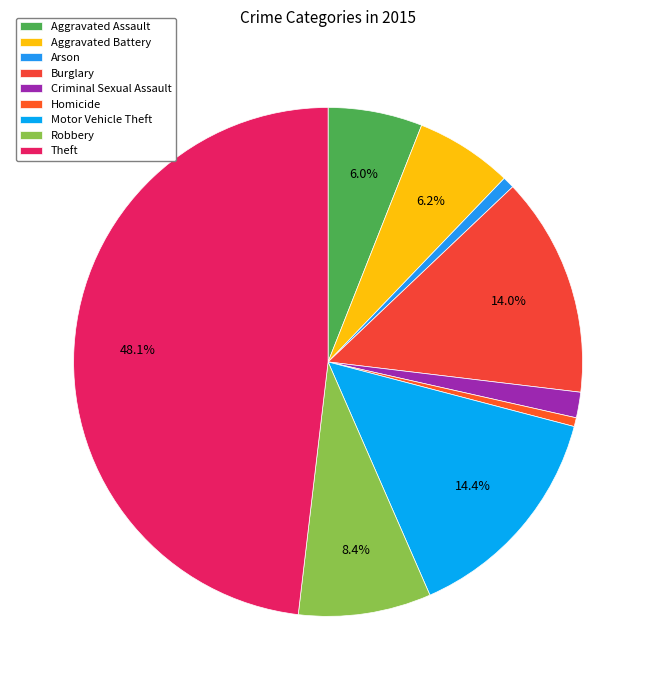

Is there a majority slice in this chart?

No